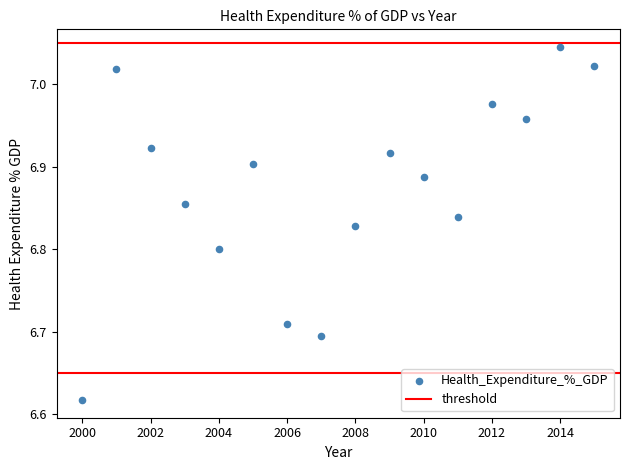

What is the range of Y values (max minus min)?

0.4